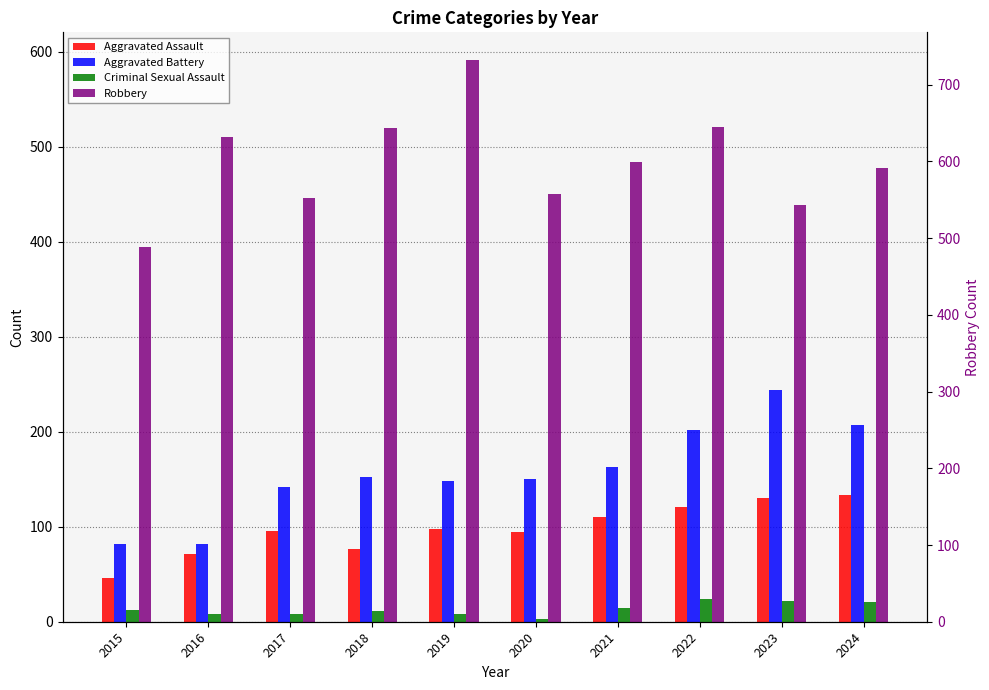

How many groups of bars are there?

10